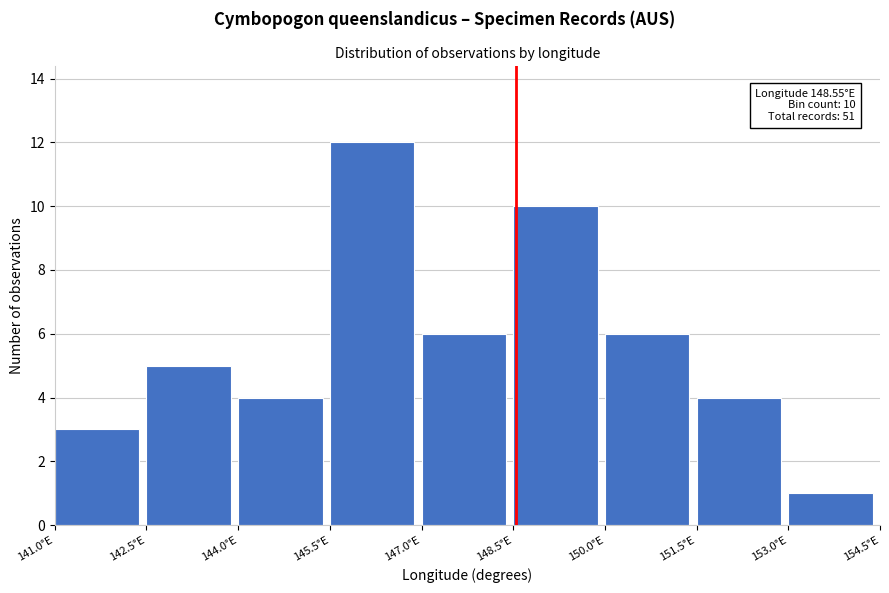

Which range on the x-axis has the tallest bar?

145.5 to 147.0